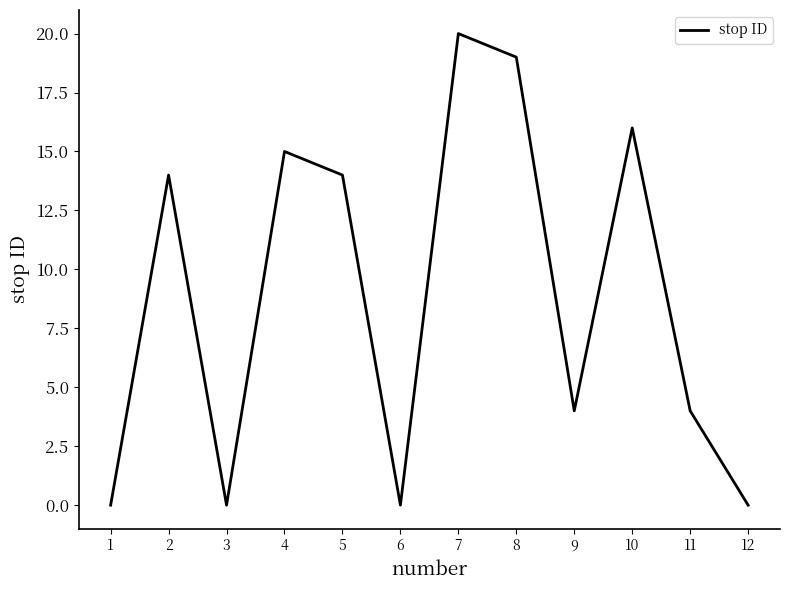

What is the difference between the values at 10 and 12?

16